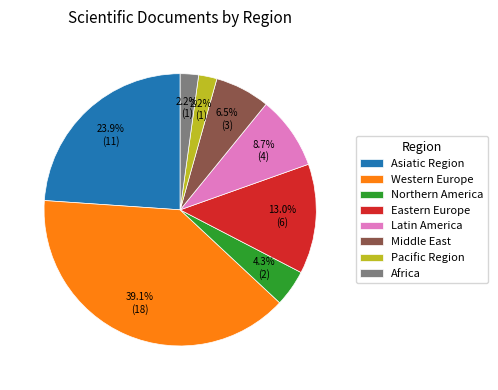

Is there any slice that represents more than half of the pie?

No